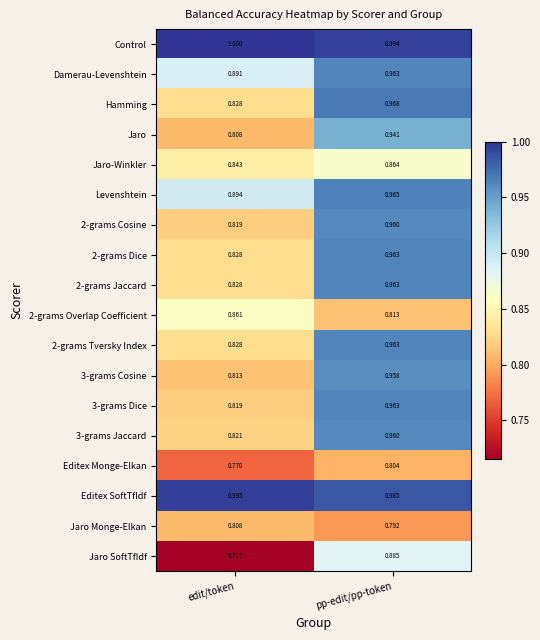

Between edit/token and pp-edit/pp-token, which series saw the biggest shift?

Jaro SoftTfIdf